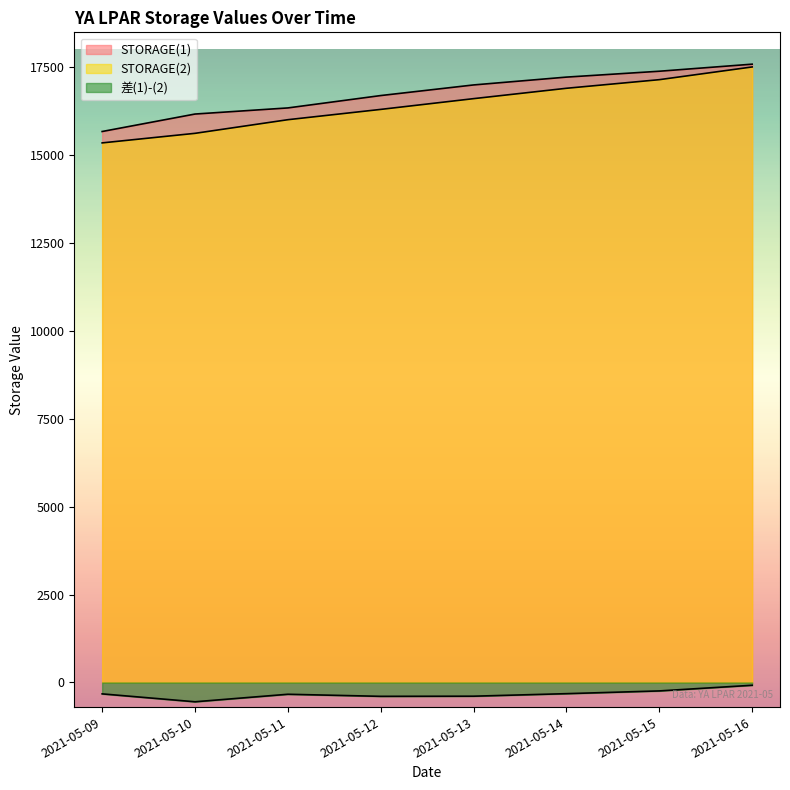

True or false: STORAGE(1) has more than 0 interior local peaks.

False